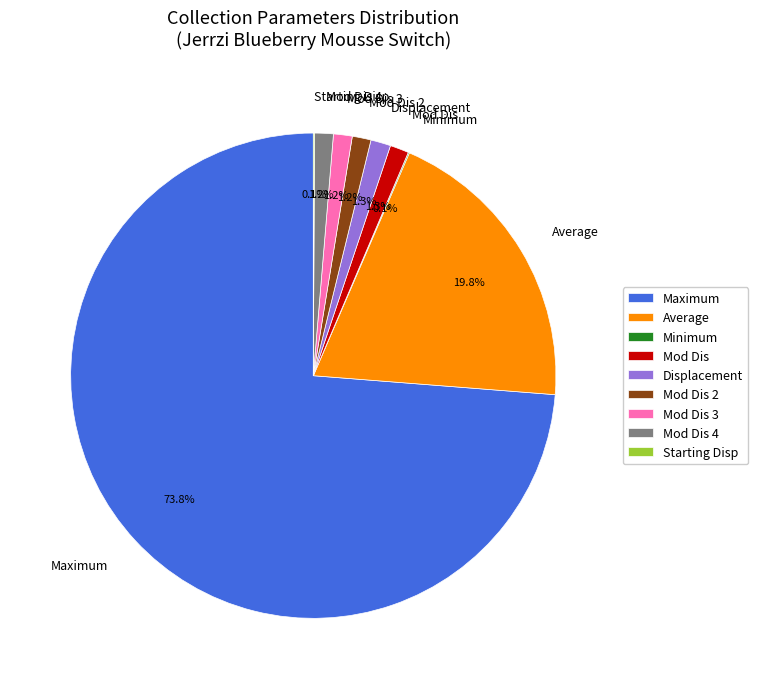

Between Maximum and Mod Dis 2, which is larger?

Maximum